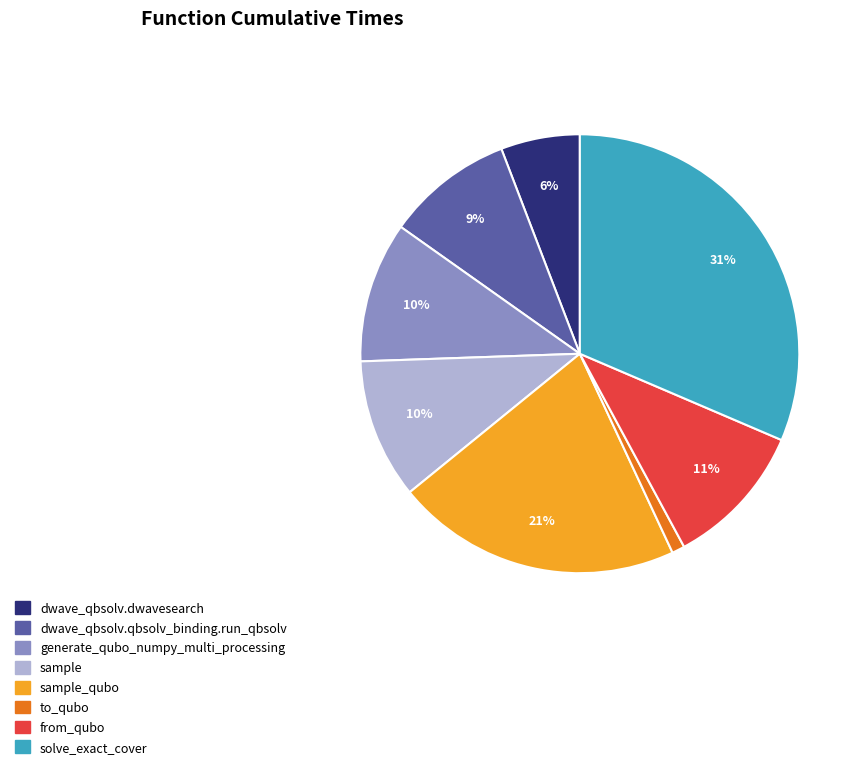

Is dwave_qbsolv.dwavesearch the majority of the pie?

No